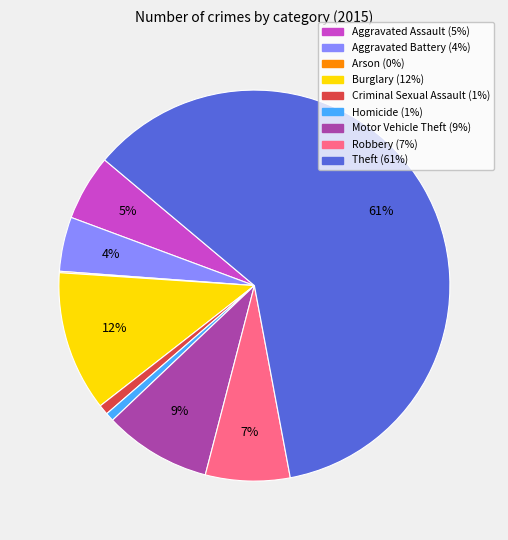

True or false: Aggravated Battery accounts for 4% of the total.

True